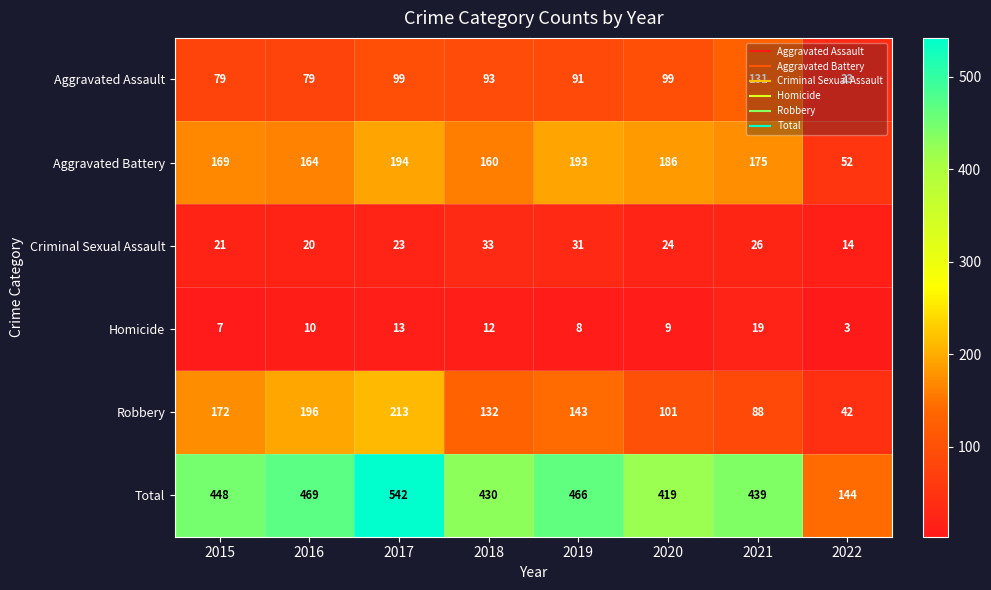

At which category does the chart reach its peak across all series?

2017